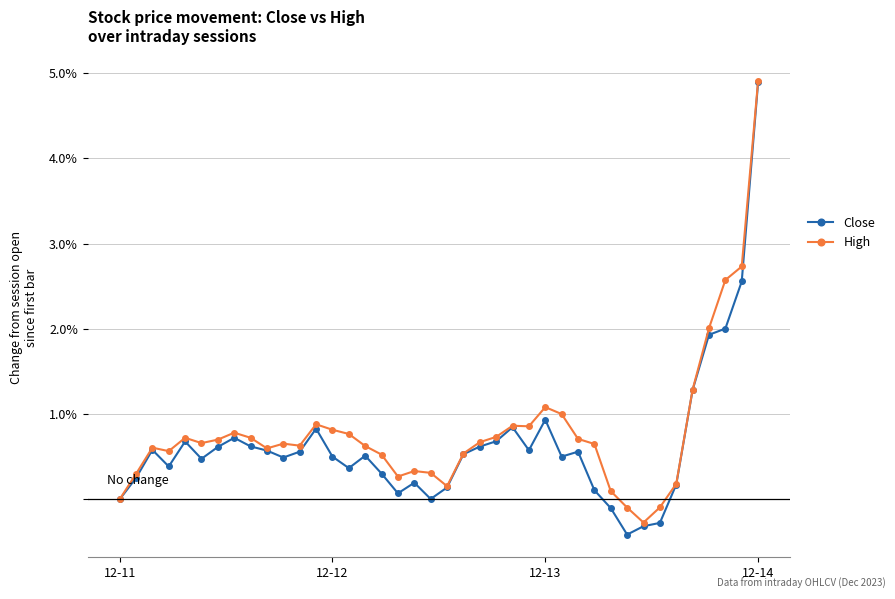

How many series are shown in this chart?

2